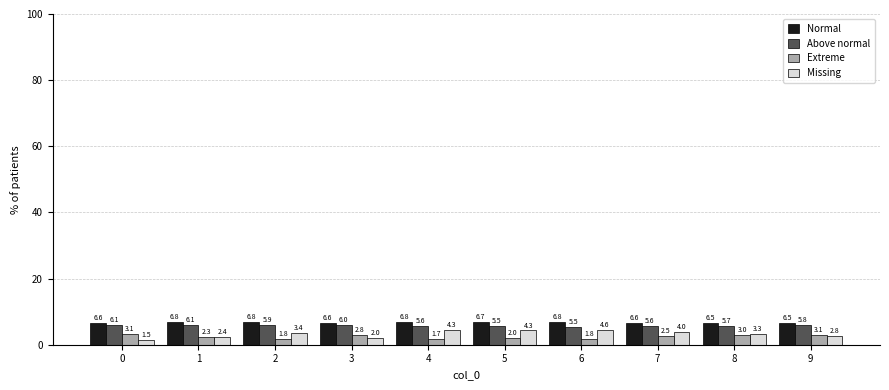

True or false: Normal has a value of 6.7 at 5.

True